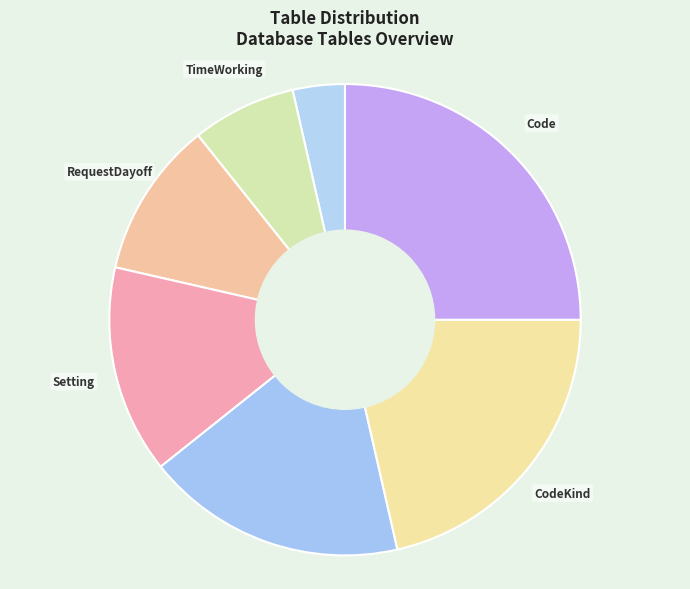

Rank the categories by value from lowest to highest.

UserInfo, TimeWorking, RequestDayoff, Setting, UserAdmins, CodeKind, Code